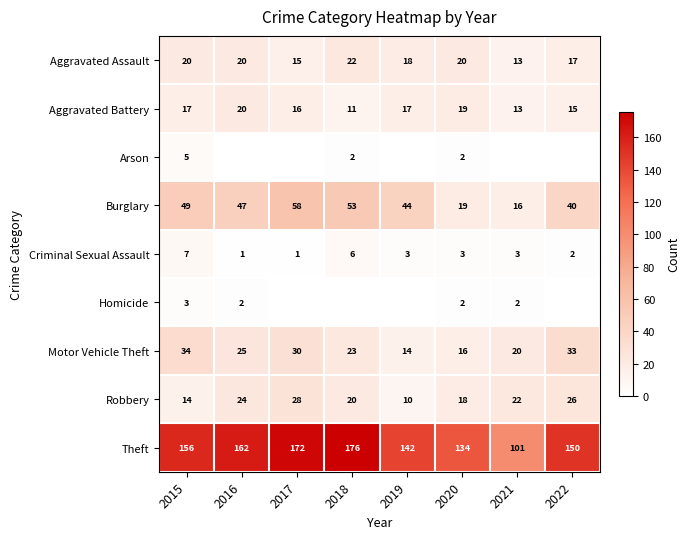

At which label is Aggravated Battery closest to 15?

2022